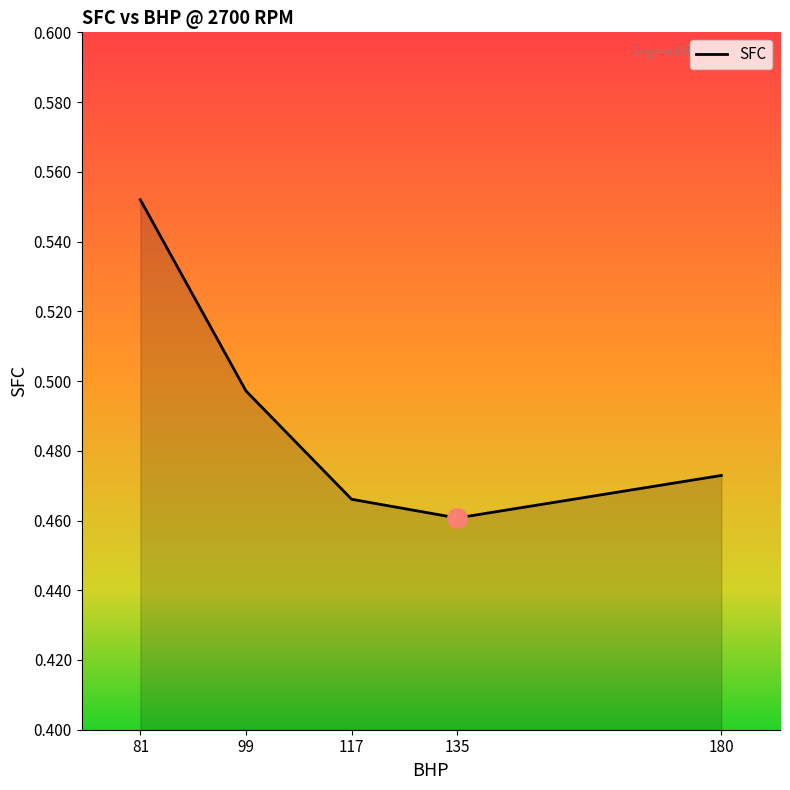

How many values are between 0 and 1?

5